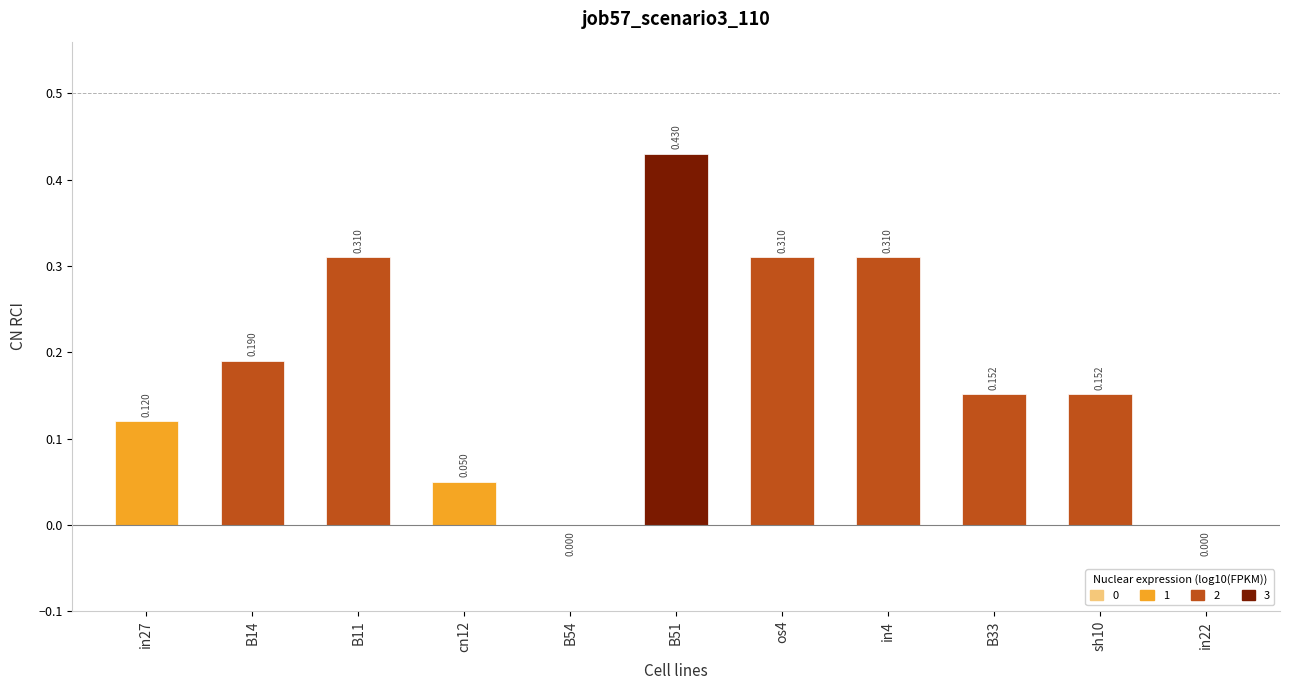

Which category has the lowest value across all series?

B54